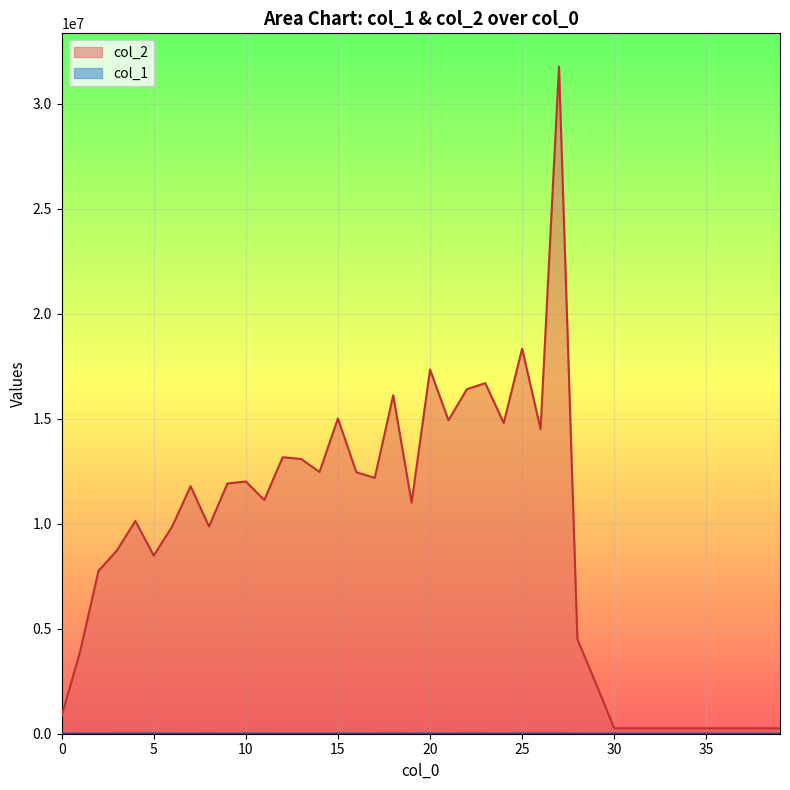

What is the difference between the maximum and minimum values in the col_1 series?

4881